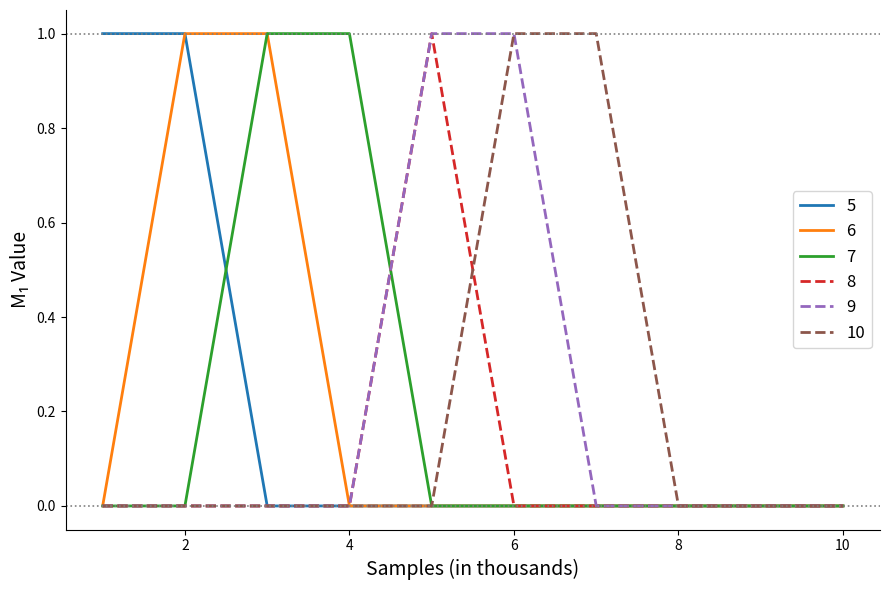

Is this an area chart (filled region under the line)?

No